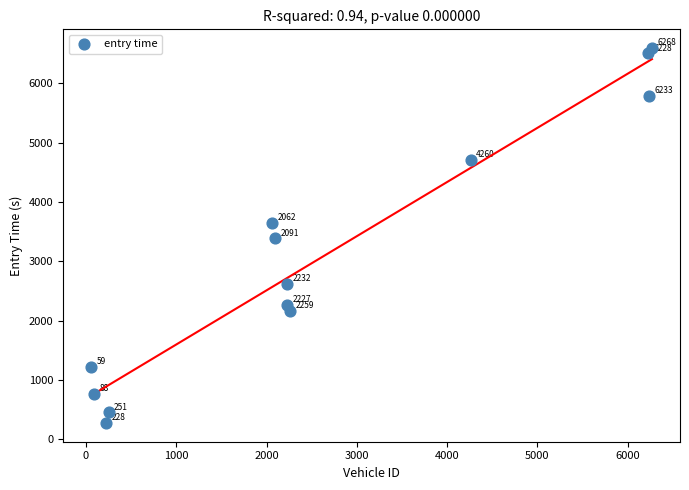

What is the range of Y values (max minus min)?

6318.5